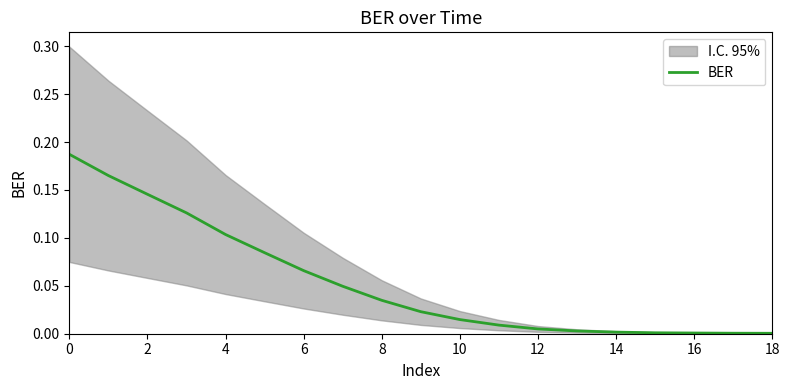

Between 14 and 10, which is larger?

10